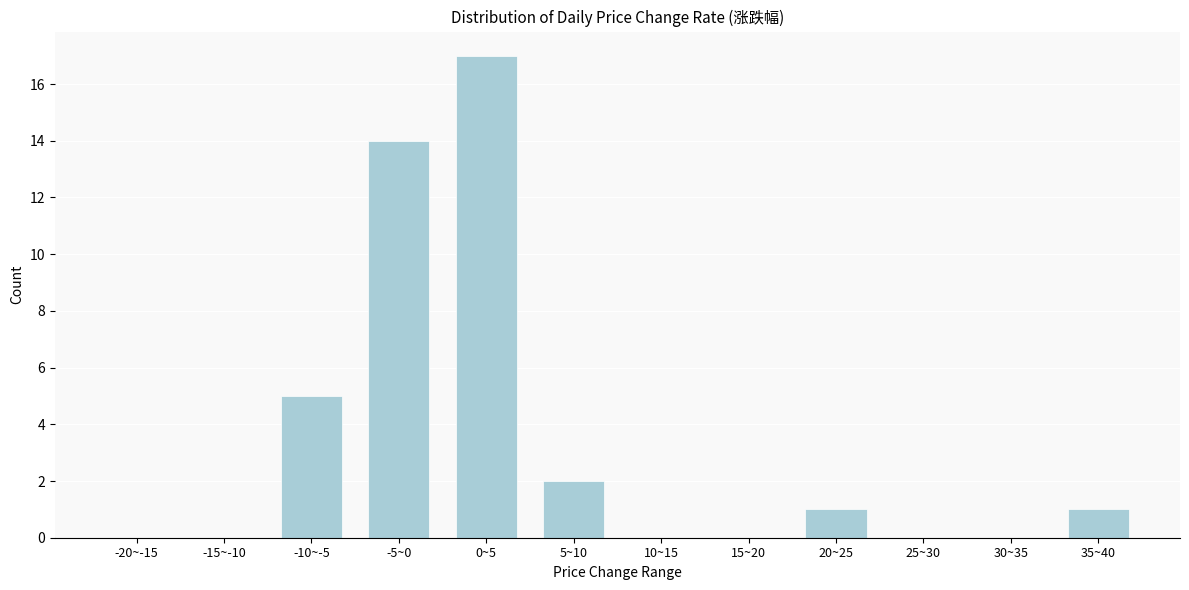

Reading right to left, transcribe all the data shown in this chart.

35~40=1	30~35=0	25~30=0	20~25=1	15~20=0	10~15=0	5~10=2	0~5=17	-5~0=14	-10~-5=5	-15~-10=0	-20~-15=0